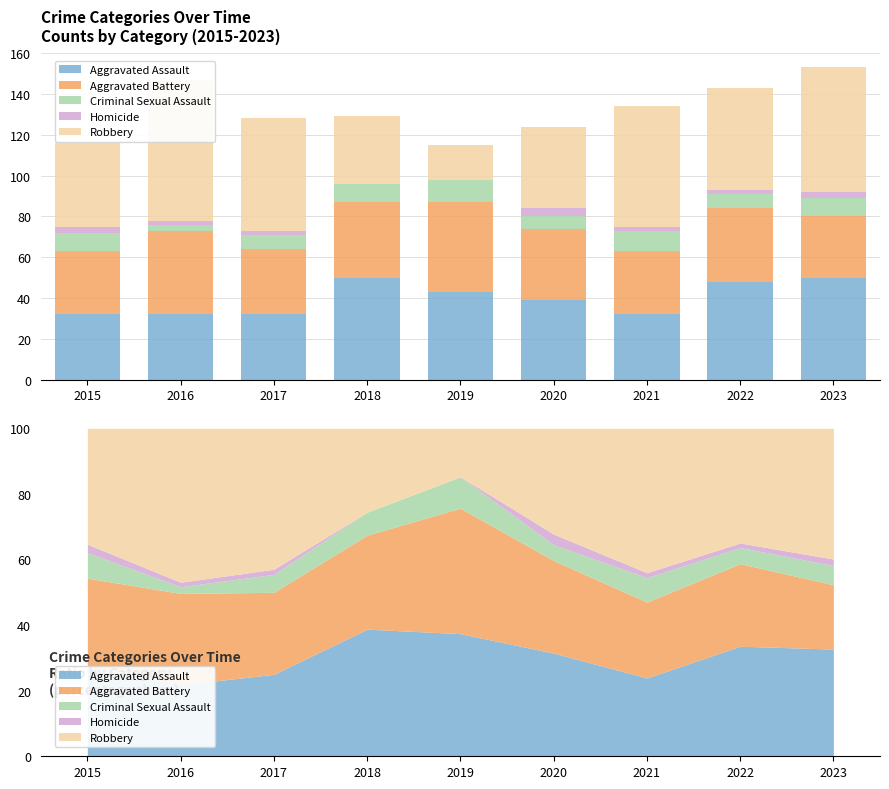

At which category is the sum across all series the highest?

2023